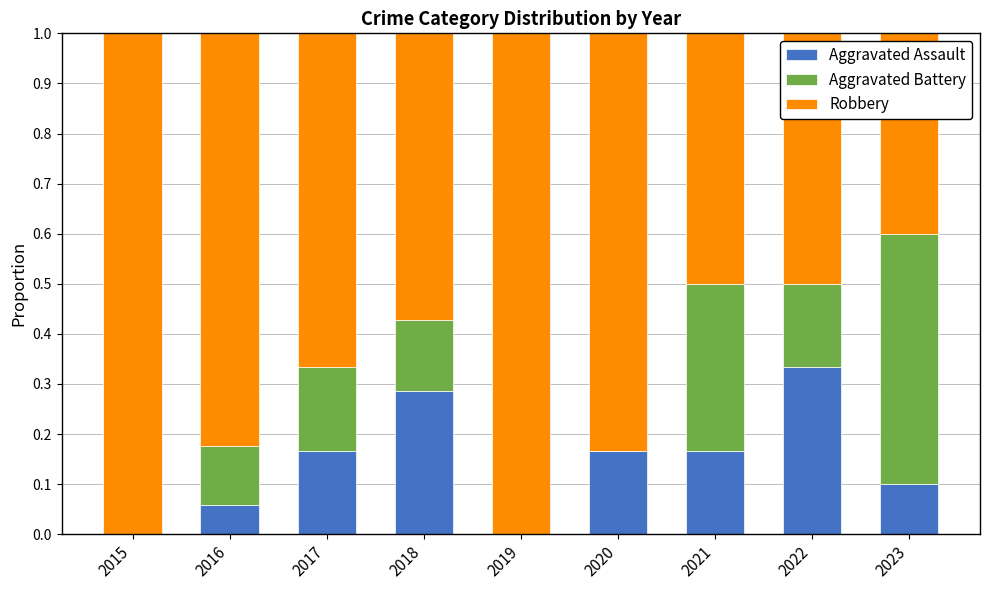

What are all the series names shown in the legend?

Aggravated Assault, Aggravated Battery, Robbery